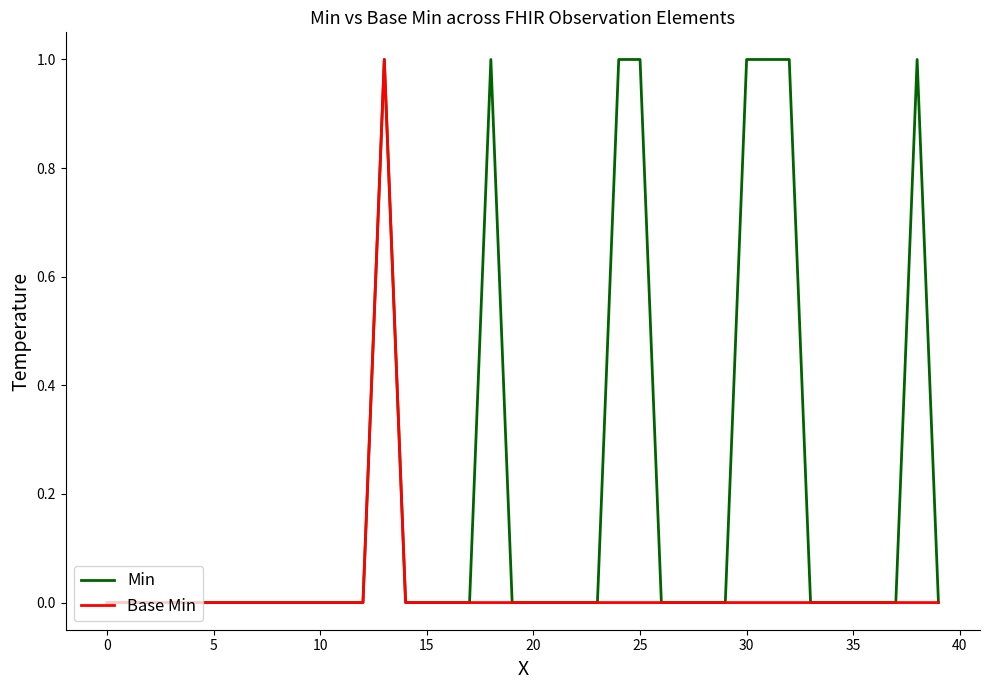

What is the difference between the second highest and minimum values in the Min series?

1